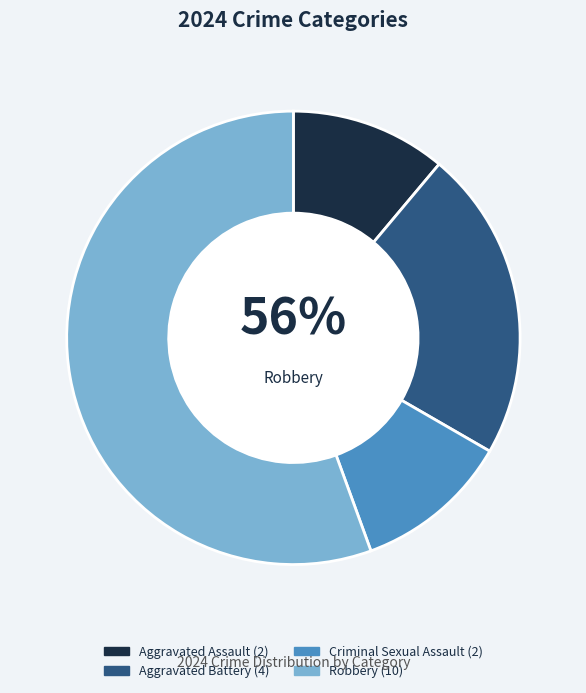

To the nearest percent, what percentage of the pie is Robbery?

56%